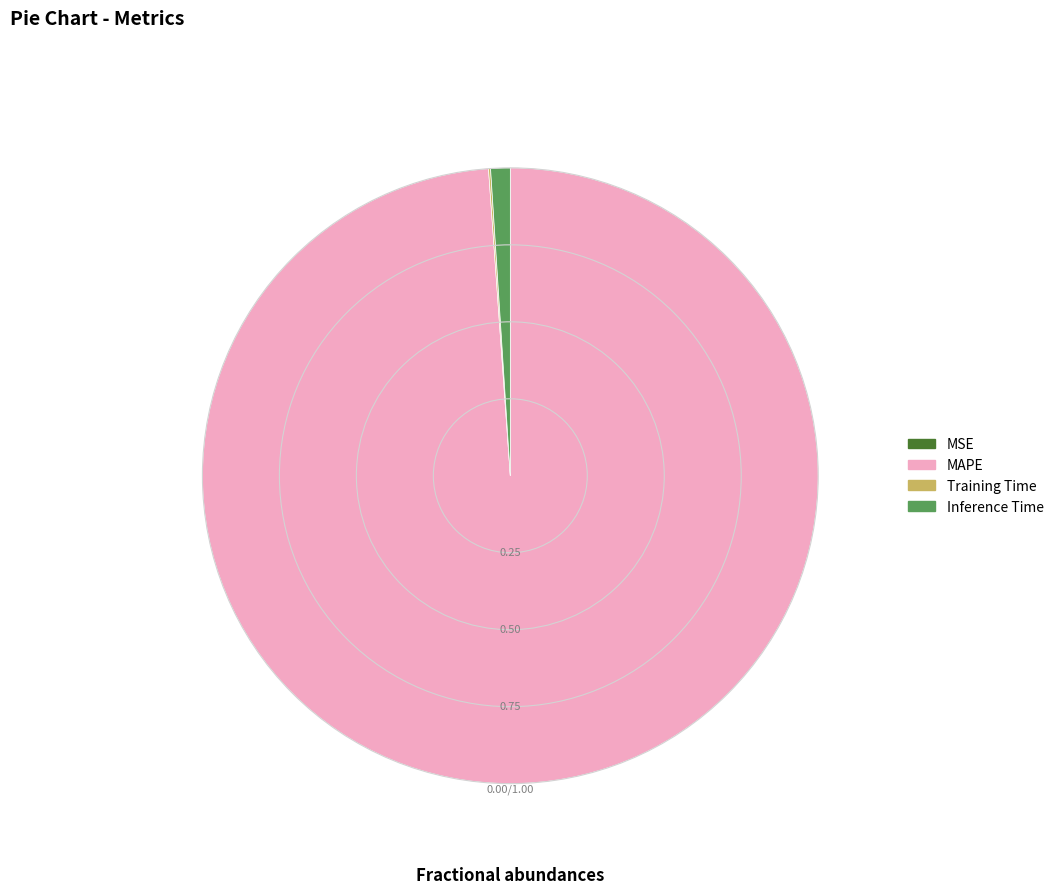

Which category accounts for the majority?

MAPE